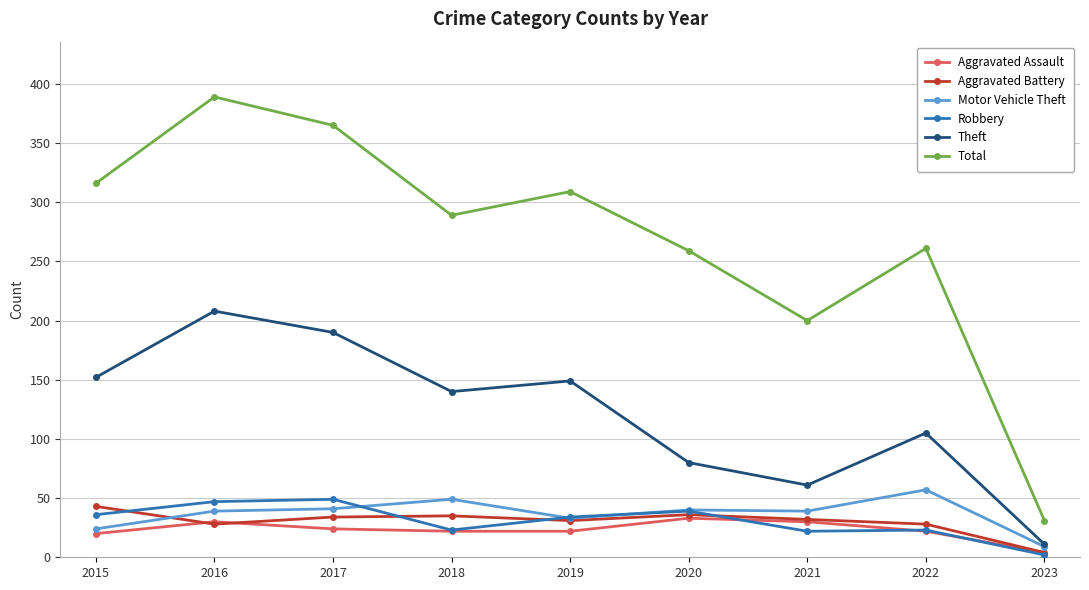

At which category is the sum across all series the highest?

2016